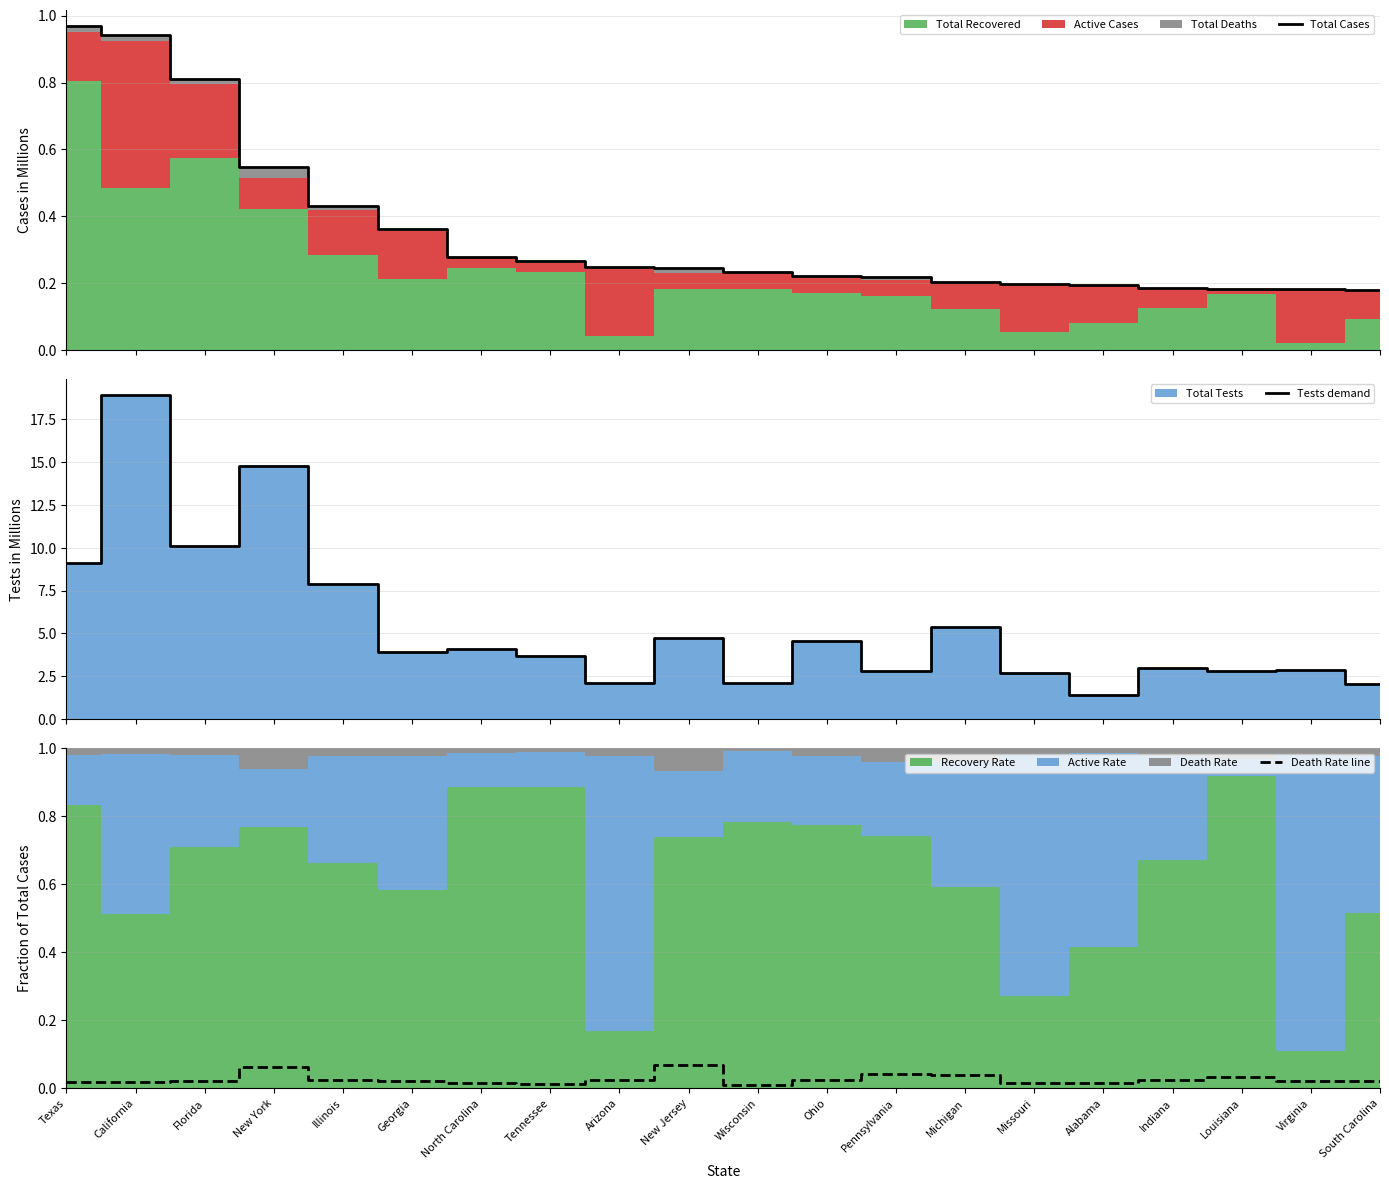

At which label is Death Rate line closest to 0?

Wisconsin